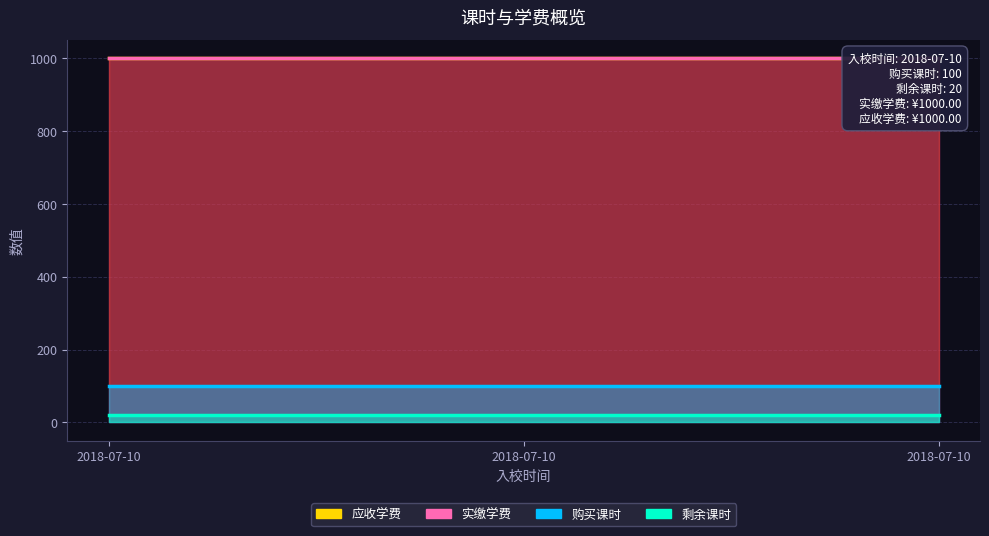

What is the value of the 购买课时 point at the 2nd from the left?

100